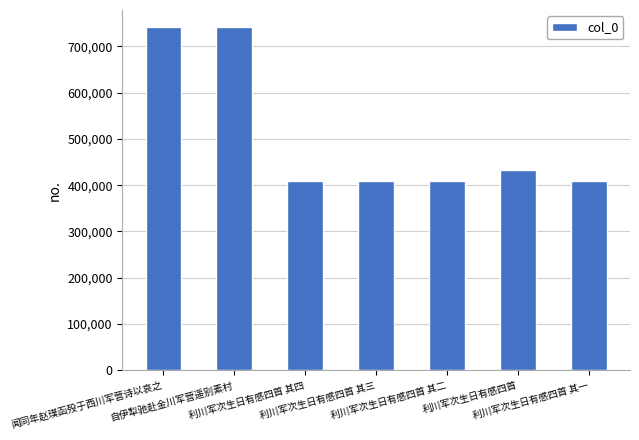

What is the label of the 2nd bar from the left?

自伊犁驰赴金川军营遥别素村